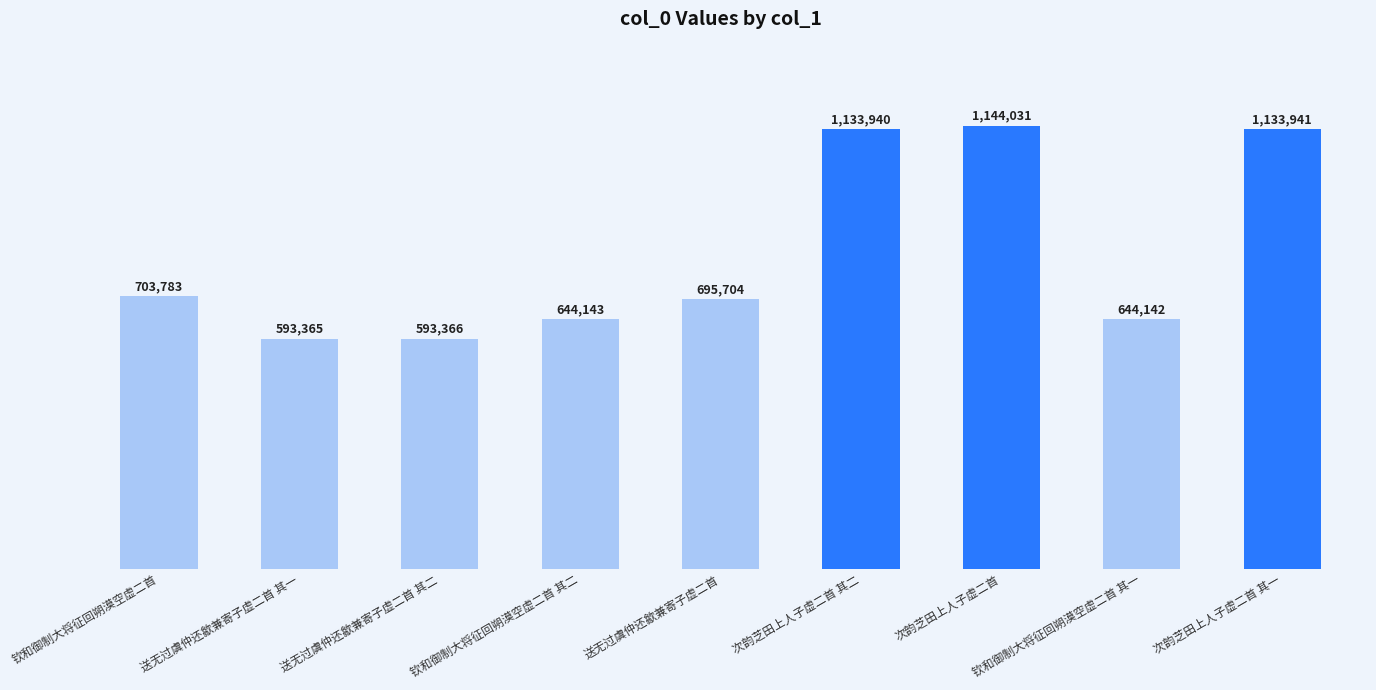

What is the sum of the values at 钦和御制大将征回朔漠空虚二首 and 送无过虞仲还歙兼寄子虚二首?

1399487